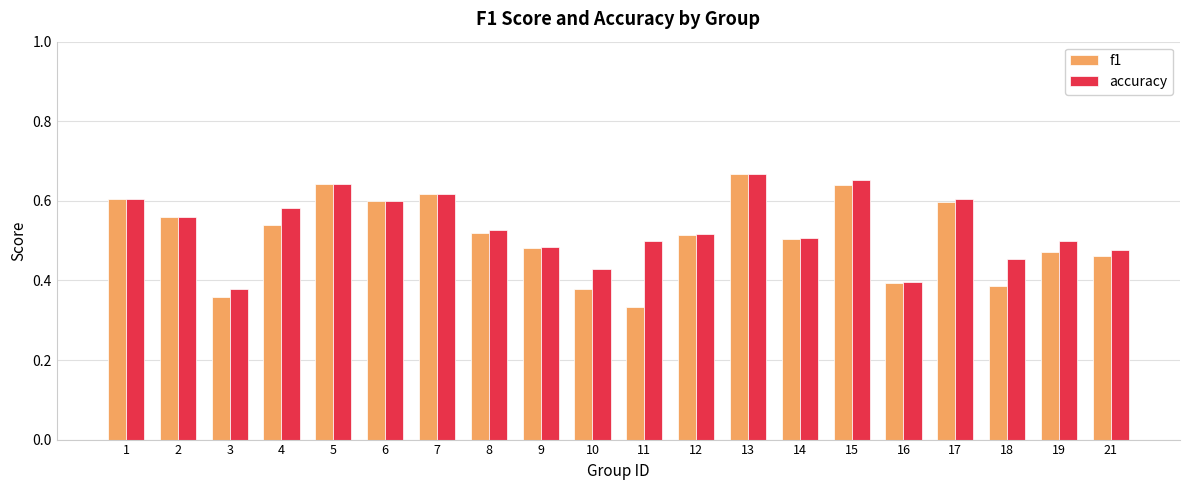

What is the total value across all series at 6?

1.2